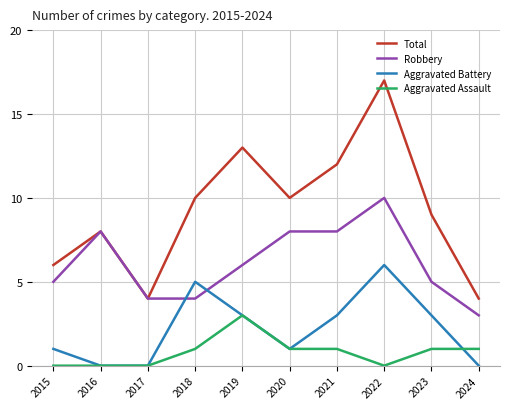

Which series changed the most between 2016 and 2020?

Total